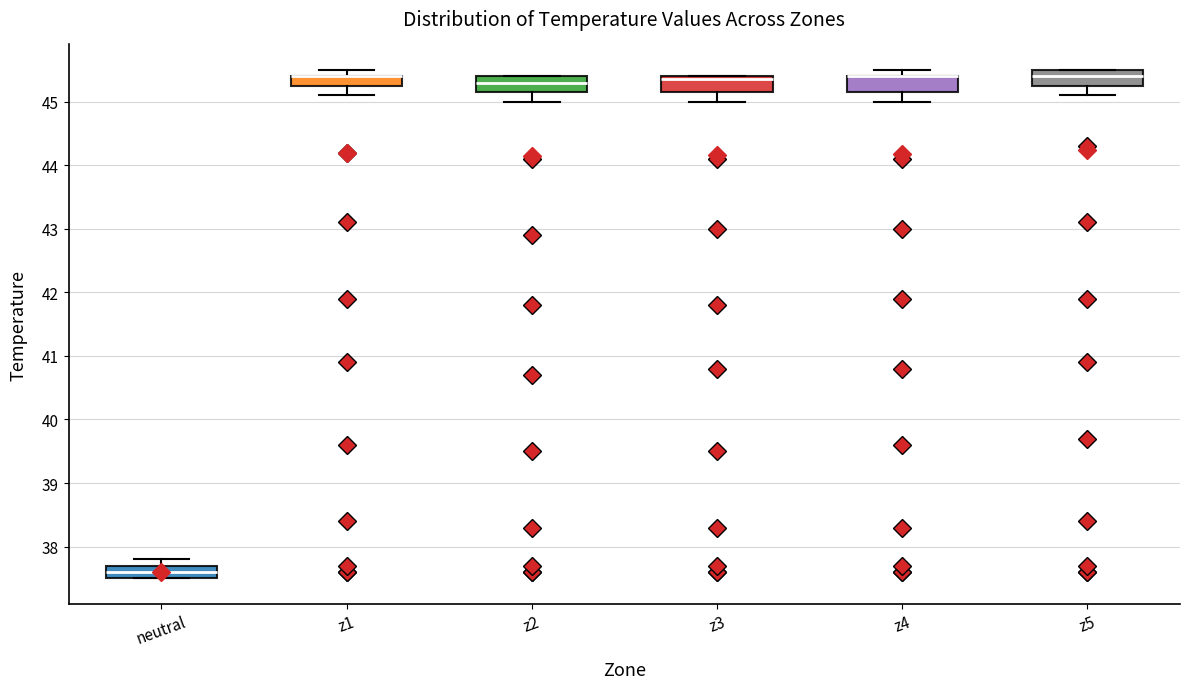

Where is the upper edge of the box for z3 on the y-axis? The values are not printed on the chart, so give them approximately, as read against the axis.

45.4